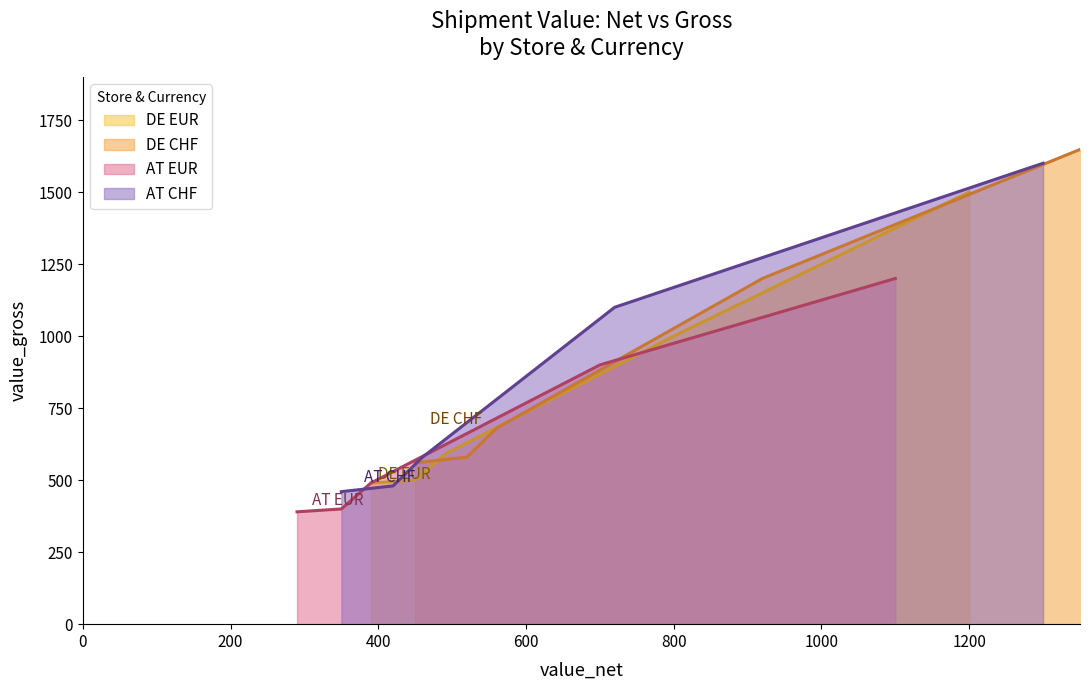

True or false: DE EUR value_gross has more than 2 interior local peaks.

False